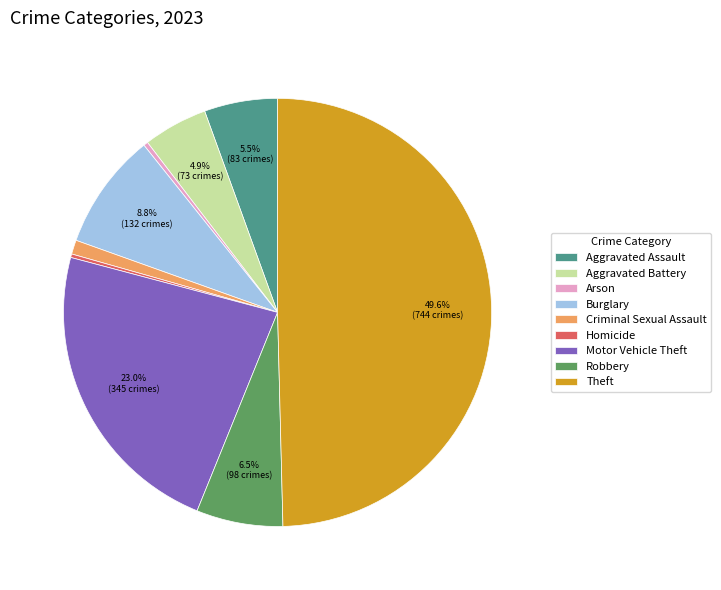

Combined, do Robbery and Motor Vehicle Theft account for over 50%?

No